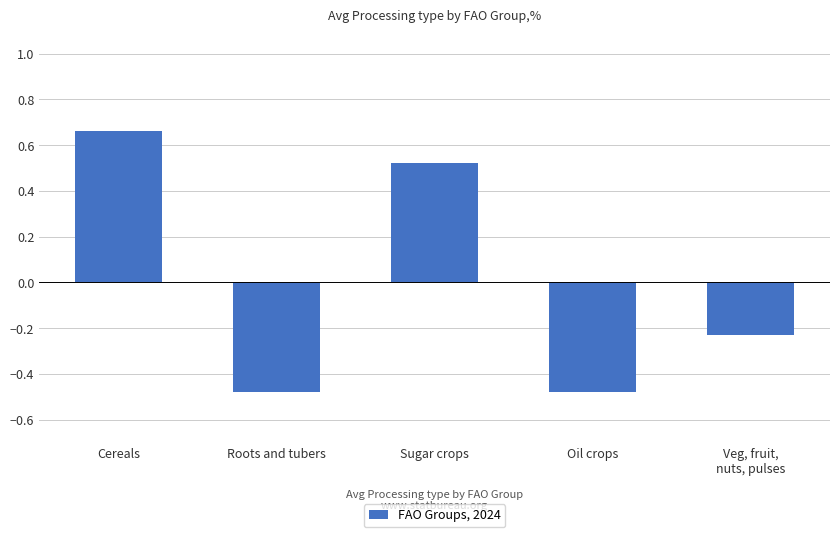

At which category does the chart reach its peak across all series?

Cereals